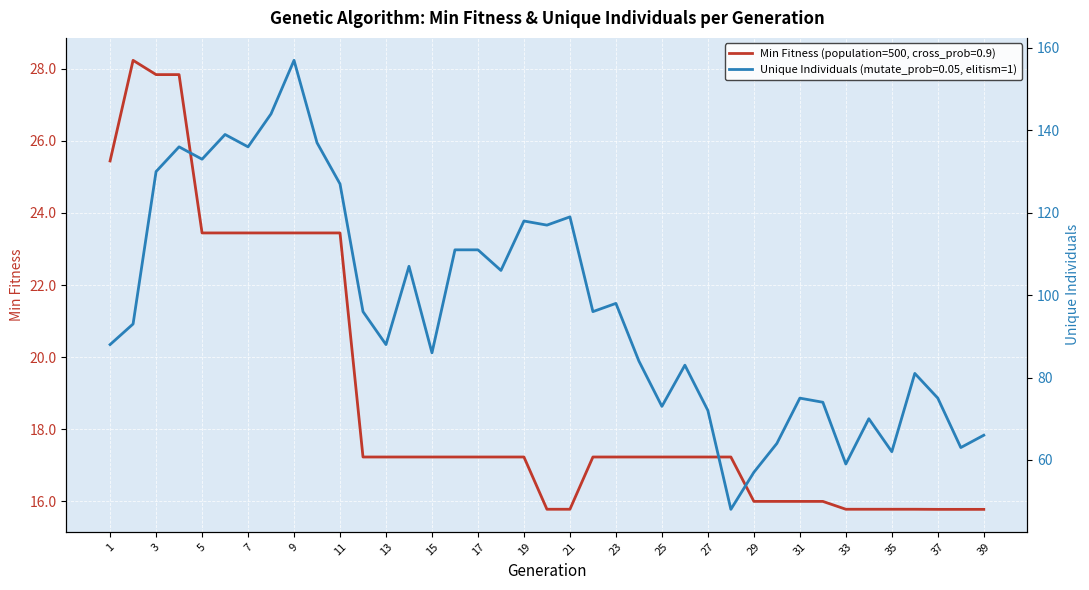

Reading left to right, transcribe all the data shown in this chart.

min: 1=25.4	2=28.2	3=27.8	4=27.8	5=23.4	6=23.4	7=23.4	8=23.4	9=23.4	10=23.4	11=23.4	12=17.2	13=17.2	14=17.2	15=17.2	16=17.2	17=17.2	18=17.2	19=17.2	20=15.8	21=15.8	22=17.2	23=17.2	24=17.2	25=17.2	26=17.2	27=17.2	28=17.2	29=16.0	30=16.0	31=16.0	32=16.0	33=15.8	34=15.8	35=15.8	36=15.8	37=15.8	38=15.8	39=15.8
unique: 1=88.0	2=93.0	3=130.0	4=136.0	5=133.0	6=139.0	7=136.0	8=144.0	9=157.0	10=137.0	11=127.0	12=96.0	13=88.0	14=107.0	15=86.0	16=111.0	17=111.0	18=106.0	19=118.0	20=117.0	21=119.0	22=96.0	23=98.0	24=84.0	25=73.0	26=83.0	27=72.0	28=48.0	29=57.0	30=64.0	31=75.0	32=74.0	33=59.0	34=70.0	35=62.0	36=81.0	37=75.0	38=63.0	39=66.0